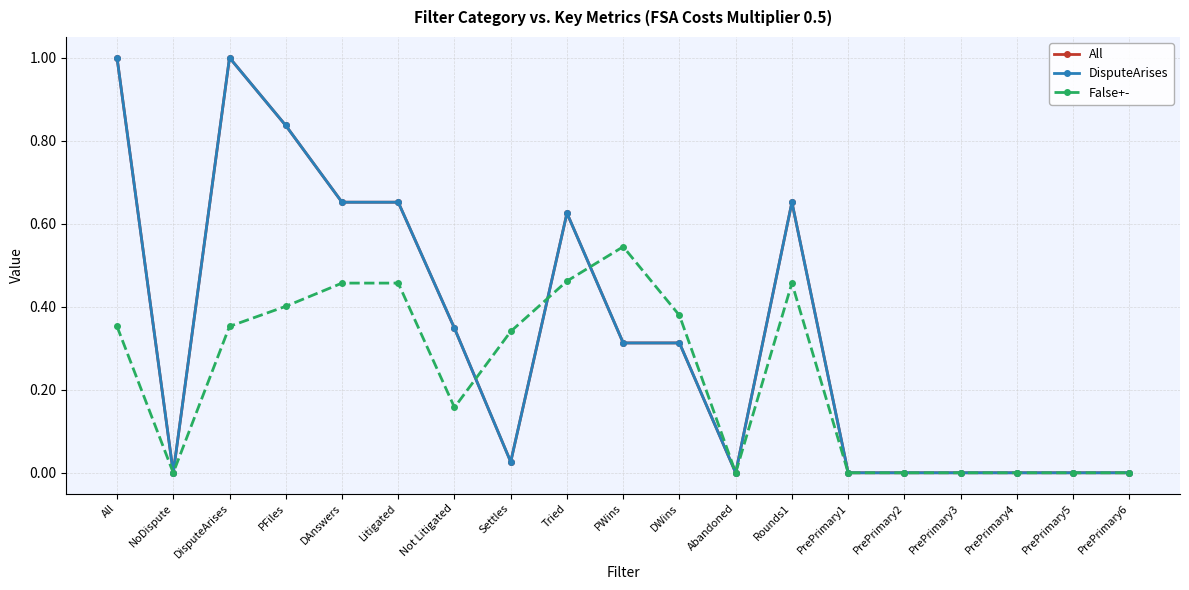

Is this an area chart (filled region under the line)?

No